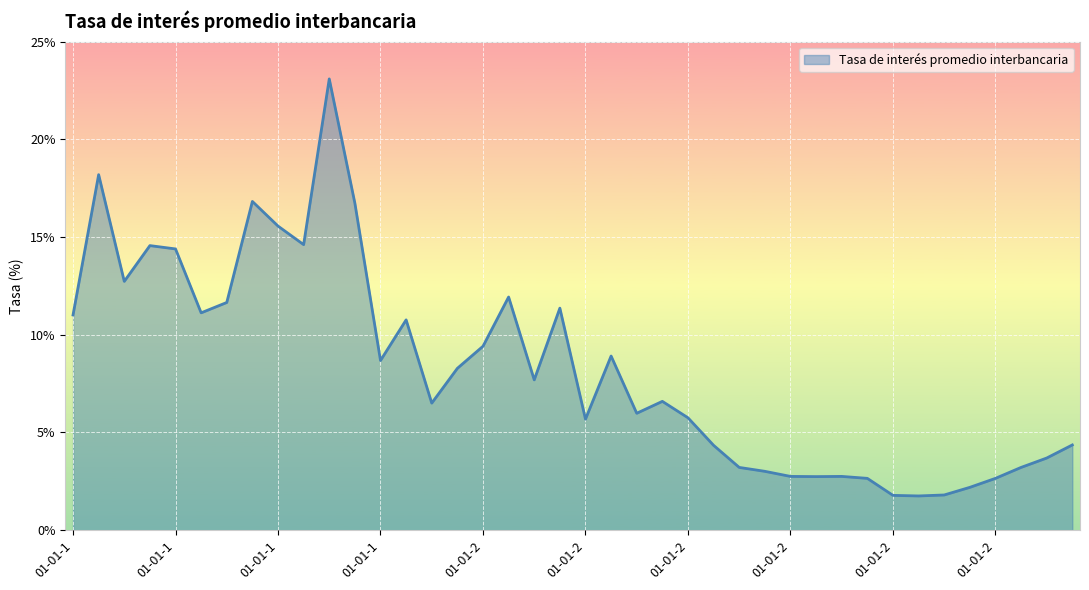

What is the difference between the maximum and minimum values?

21.3